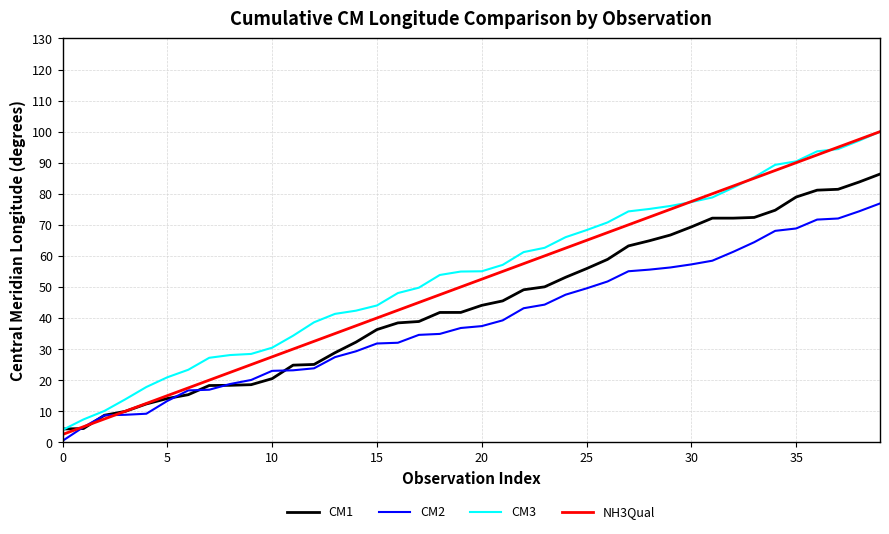

Is this an area chart (filled region under the line)?

No